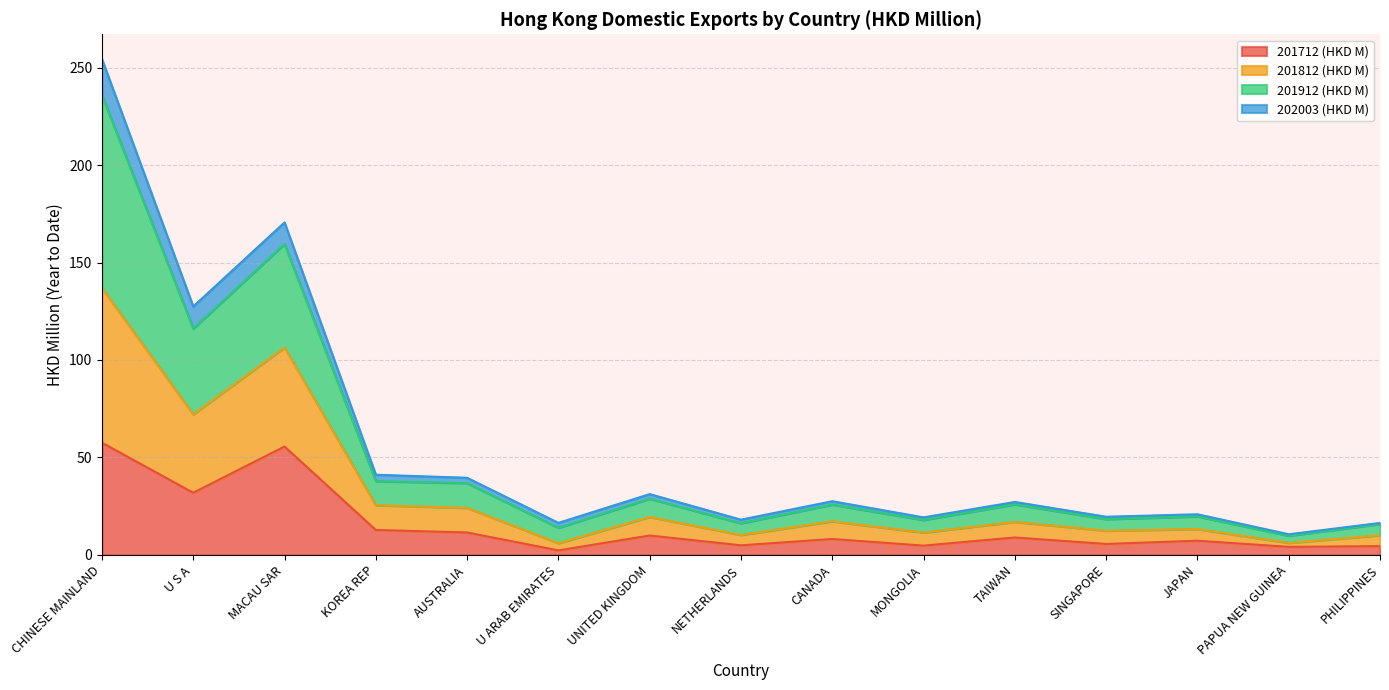

Rank the categories by 201912 (HKD M) value from lowest to highest.

PAPUA NEW GUINEA, U ARAB EMIRATES, PHILIPPINES, NETHERLANDS, MONGOLIA, SINGAPORE, JAPAN, CANADA, TAIWAN, UNITED KINGDOM, AUSTRALIA, KOREA REP, U S A, MACAU SAR, CHINESE MAINLAND